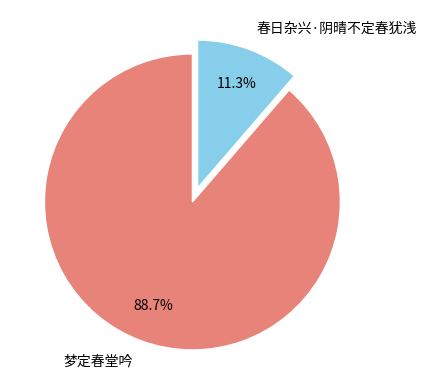

What is the smallest slice in the pie chart?

春日杂兴·阴晴不定春犹浅